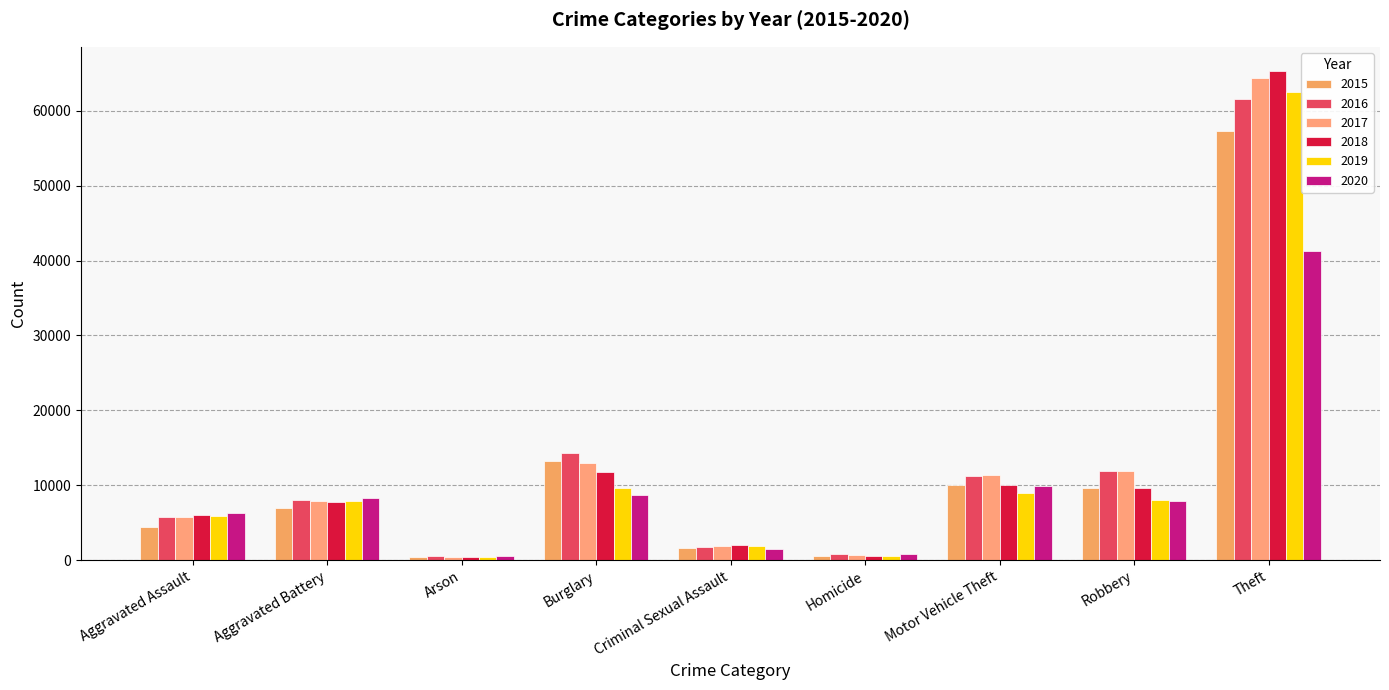

Which series has the largest total across all categories?

2017